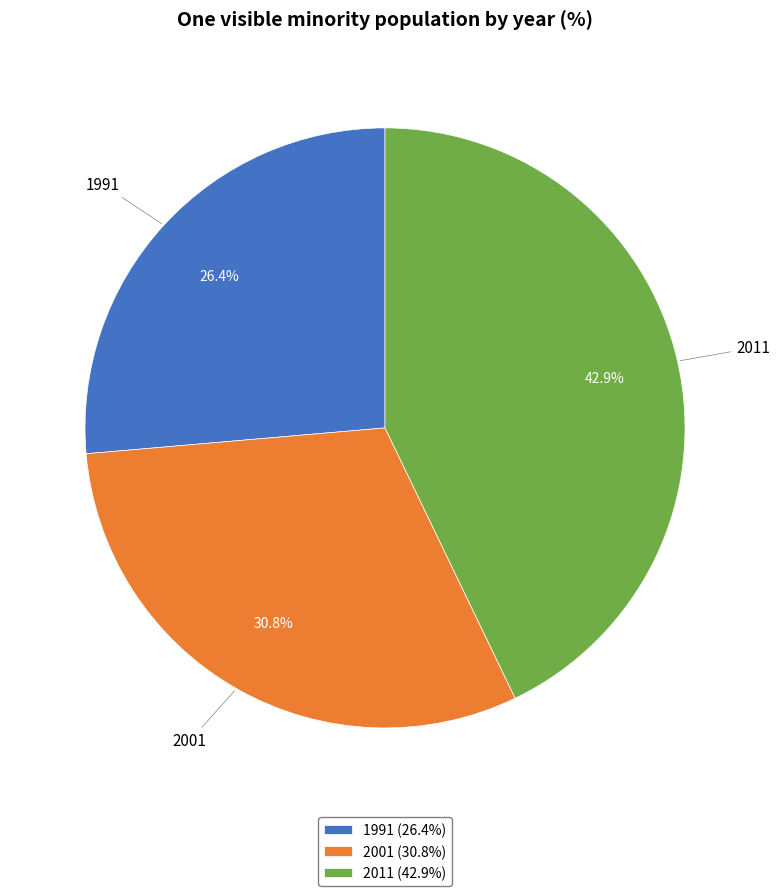

What percentage do 2001 and 1991 together represent?

57.1%